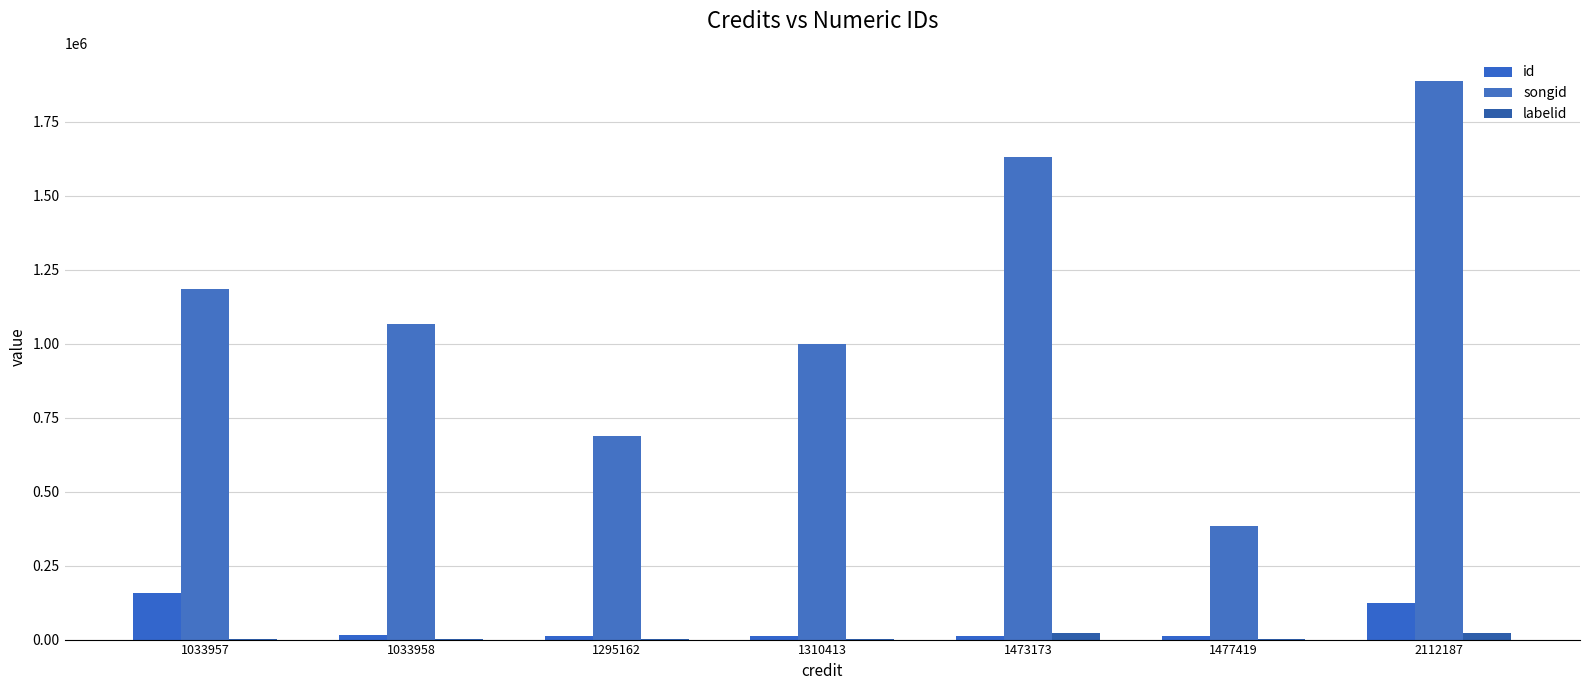

How many categories are shown in the chart?

7